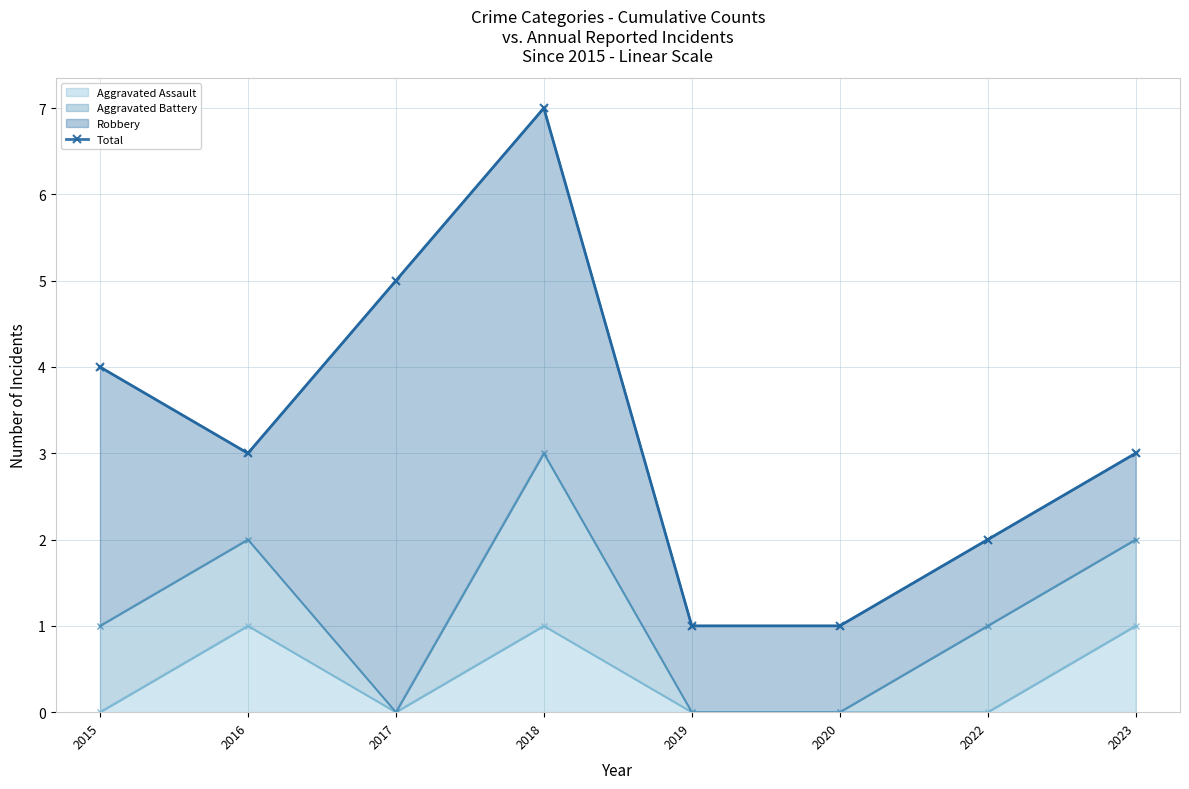

What is the value of the 4th point from the left?

7